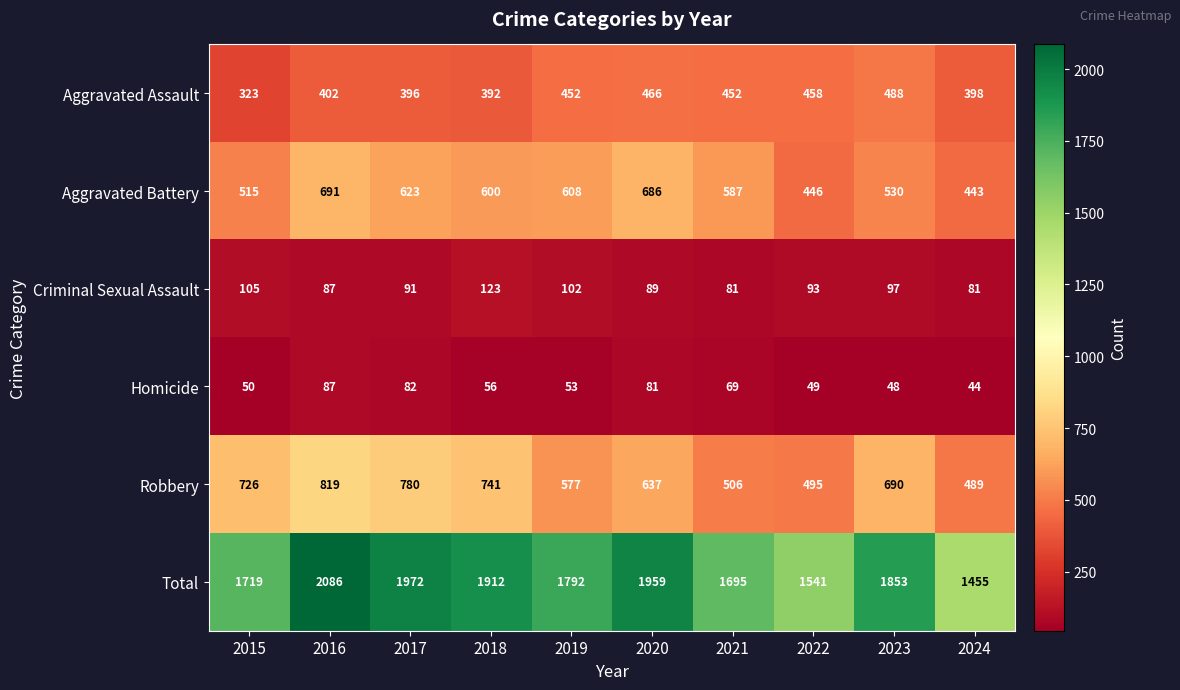

Rank the series by their maximum value, from lowest to highest.

Homicide, Criminal Sexual Assault, Aggravated Assault, Aggravated Battery, Robbery, Total